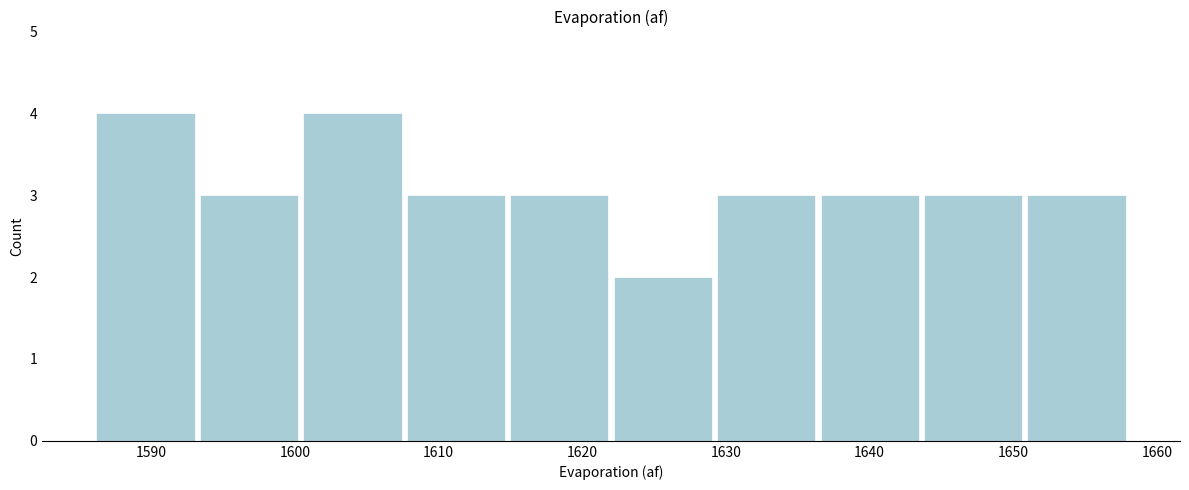

Reading left to right, transcribe this chart: for each bar, give the range it covers on the x-axis and its height. Neither the bar edges nor the heights are printed on the chart, so give them approximately, as read against the axes.

1586.0 to 1593.2: 4
1593.2 to 1600.4: 3
1600.4 to 1607.6: 4
1607.6 to 1614.8: 3
1614.8 to 1622.0: 3
1622.0 to 1629.2: 2
1629.2 to 1636.4: 3
1636.4 to 1643.6: 3
1643.6 to 1650.8: 3
1650.8 to 1658.0: 3